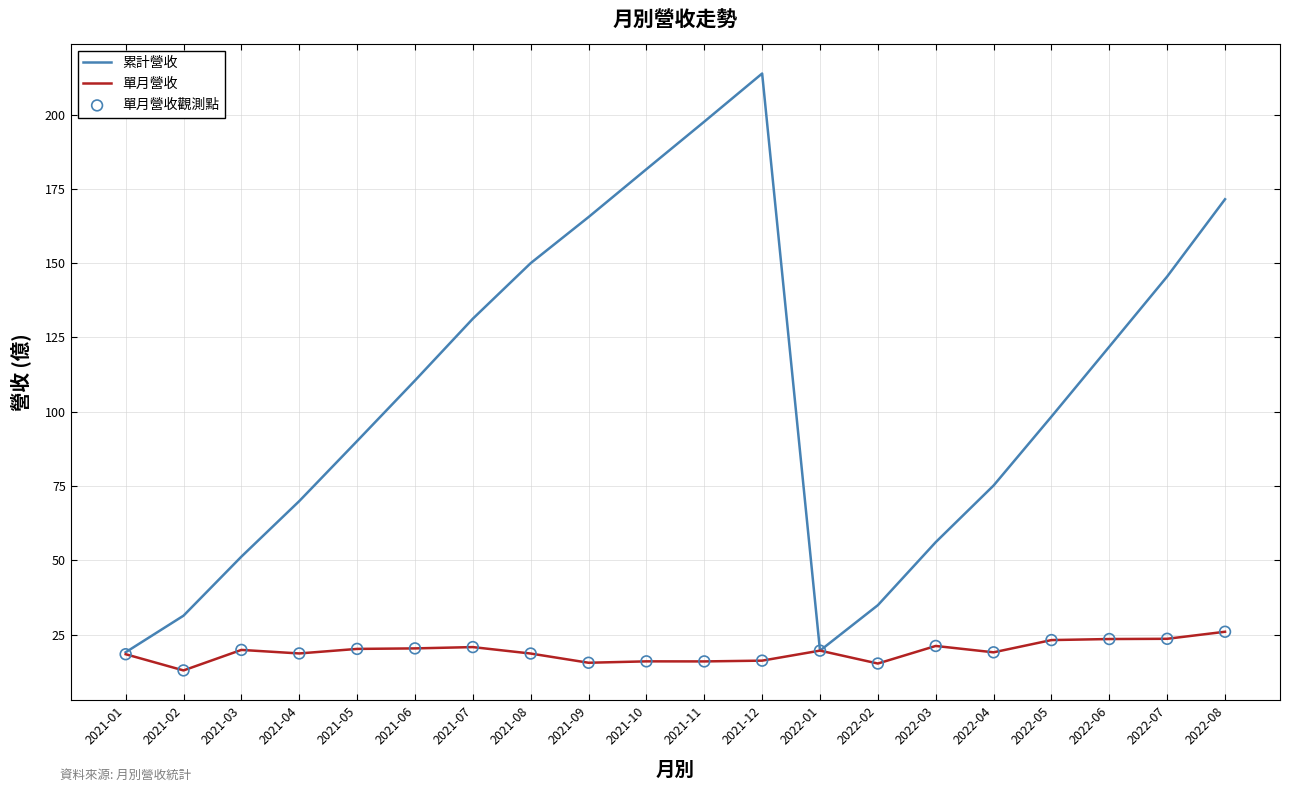

Which series has the largest total across all categories?

累計營收